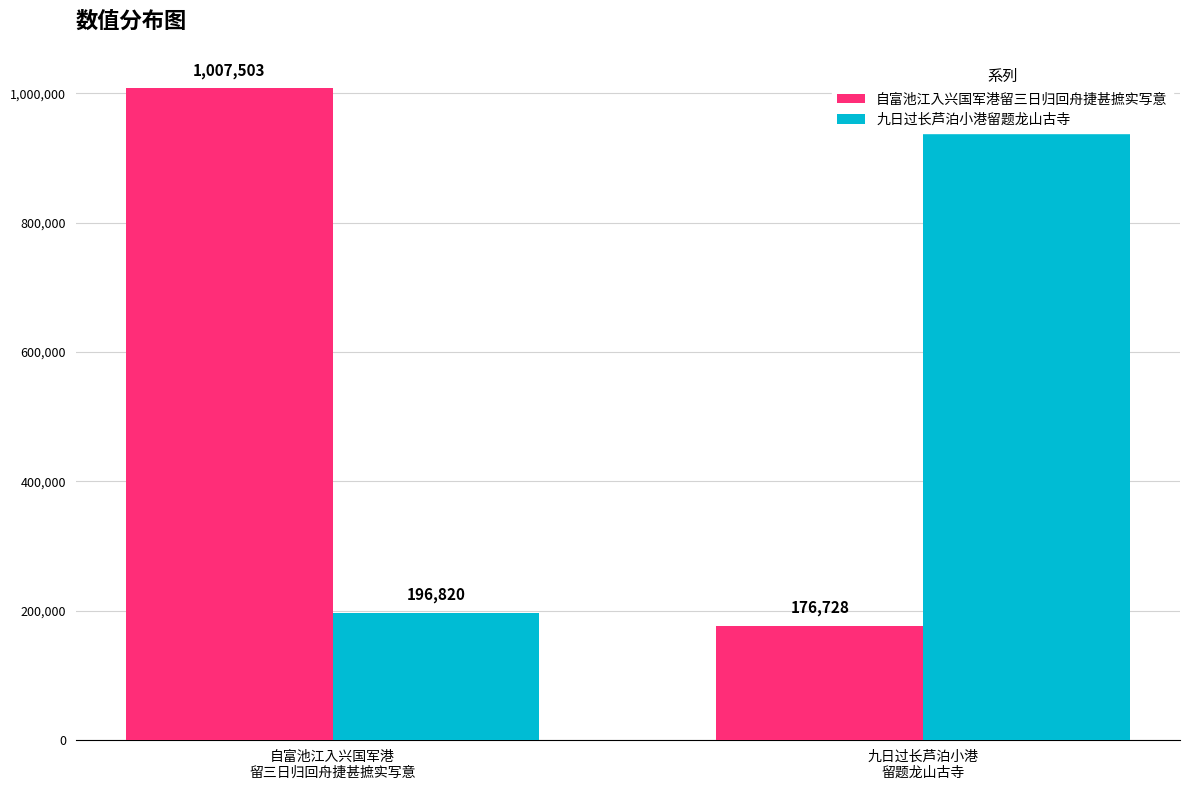

How many bars are there in each group?

2